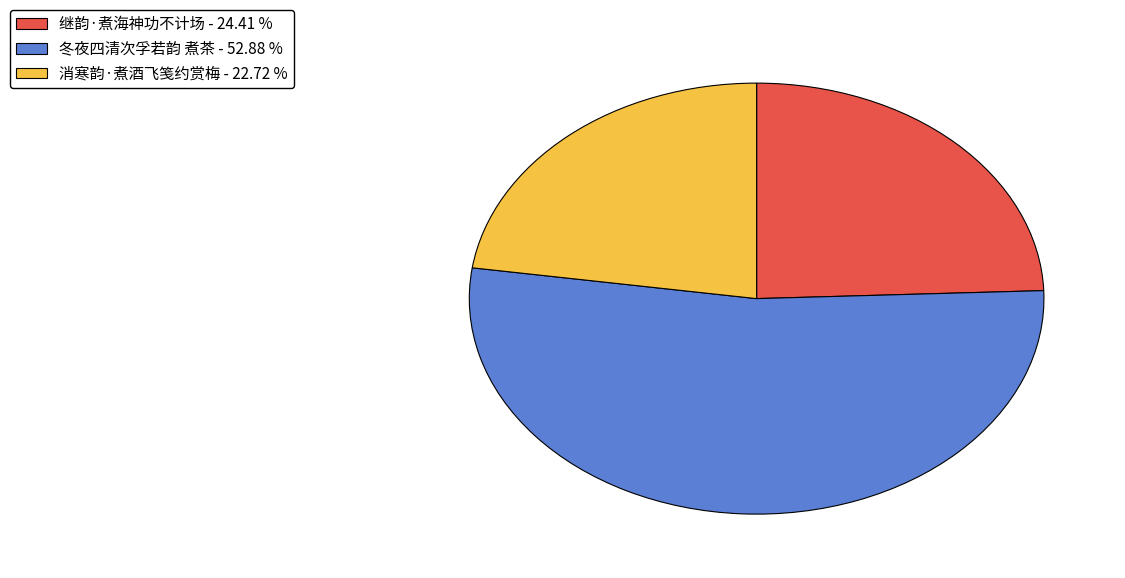

Combined, do 消寒韵·煮酒飞笺约赏梅 and 继韵·煮海神功不计场 account for over 50%?

No